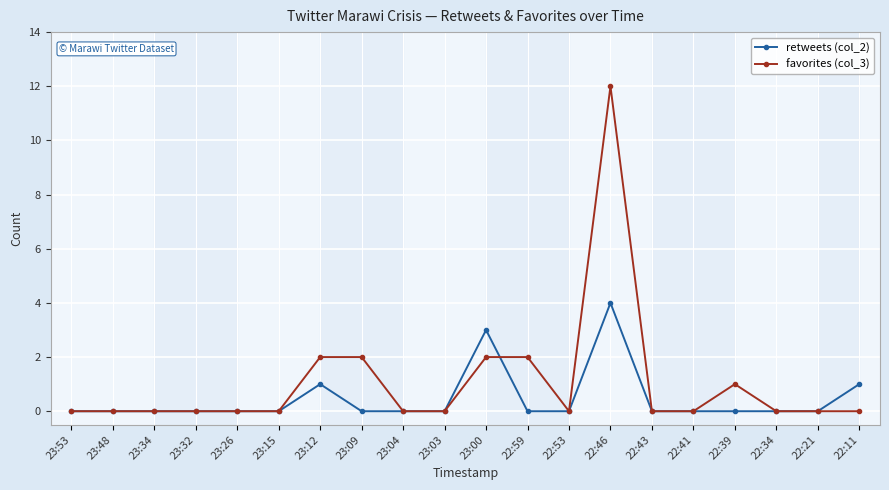

Between 23:15 and 22:59, which series saw the biggest shift?

favorites (col_3)